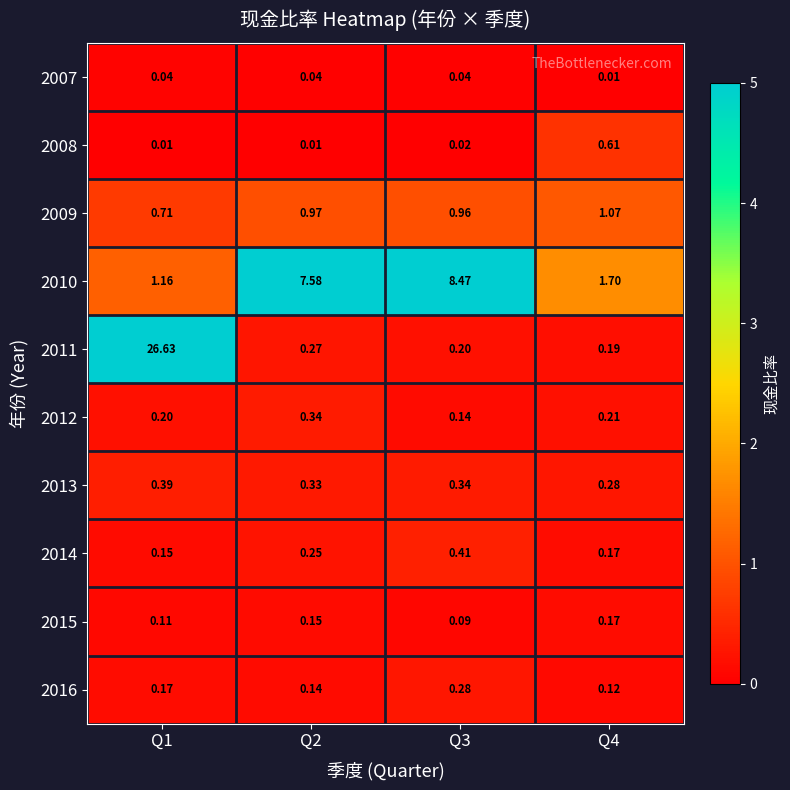

Between Q1 and Q2, which is larger?

Q1